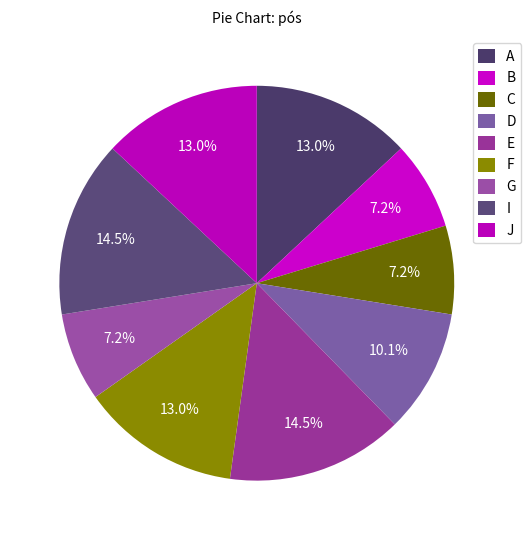

How many slices are in this pie chart?

9